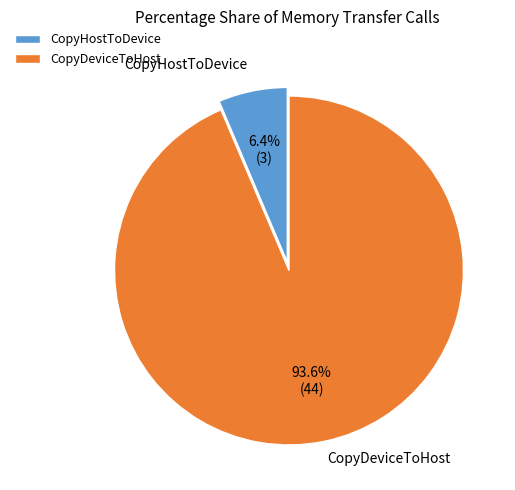

The CopyHostToDevice slice represents 6% of the pie. True or false?

True